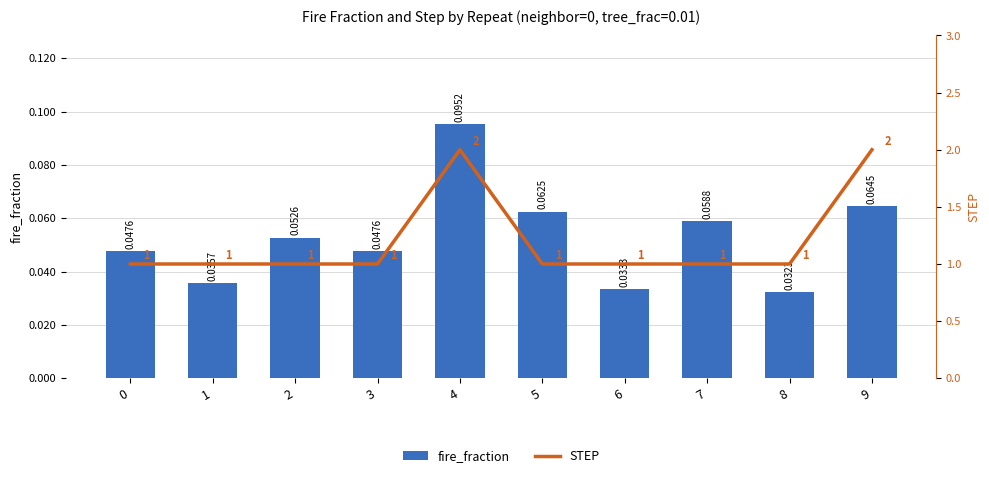

Count the STEP values in the range 1 to 2.

10